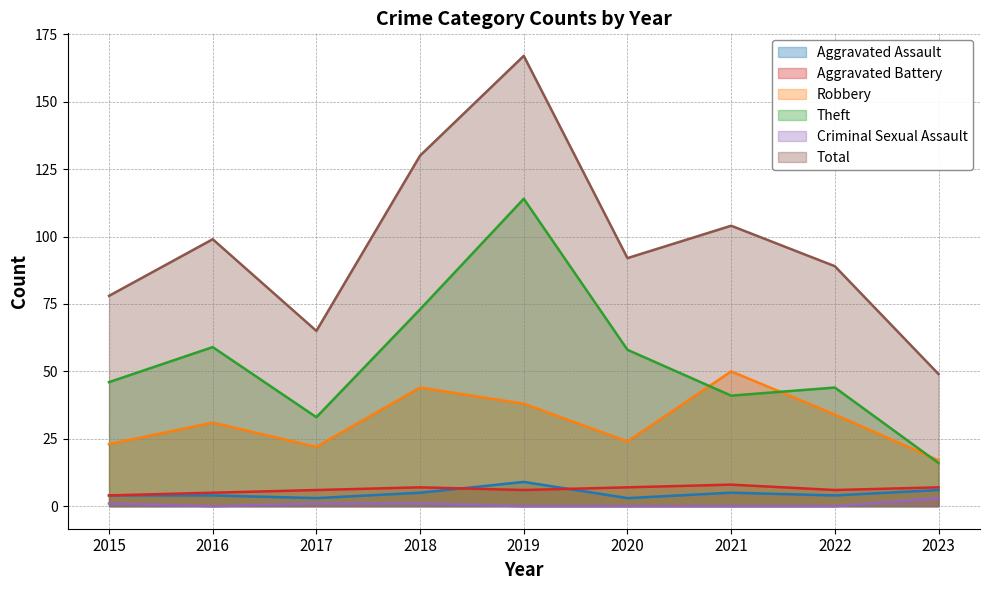

True or false: Aggravated Assault and Robbery cross at least once.

False